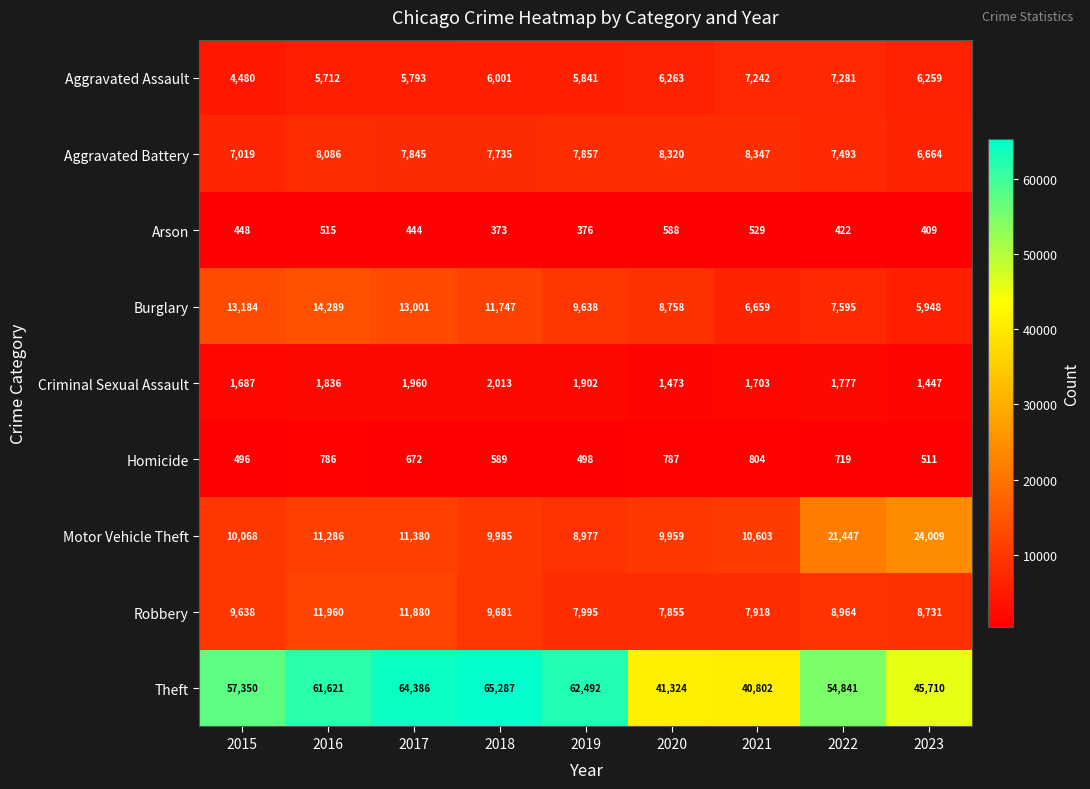

What is the total value across all series at 2017?

117361